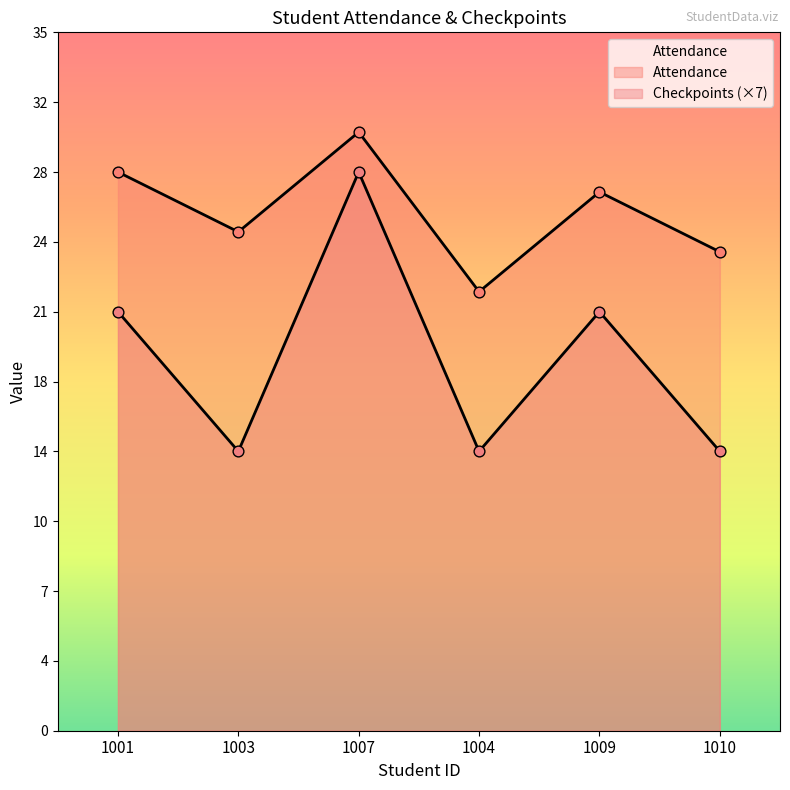

Which series has the largest total across all categories?

Attendance